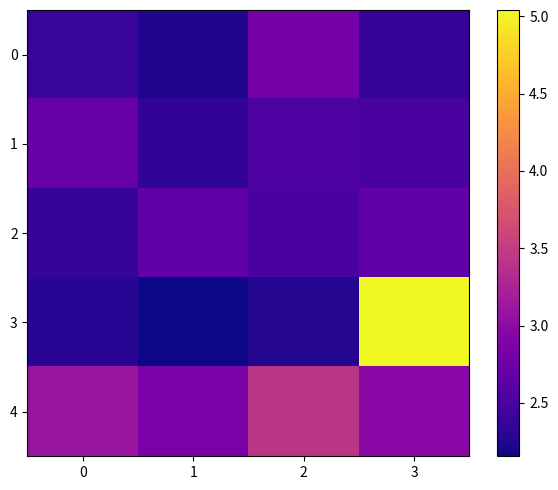

What is the difference between the highest and lowest values at 3?

2.7